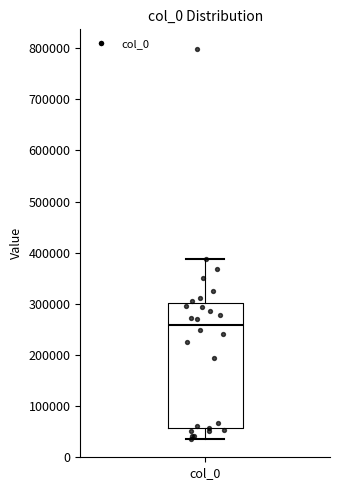

Where does the upper whisker of the box for col_0 end on the y-axis? The values are not printed on the chart, so give them approximately, as read against the axis.

390000